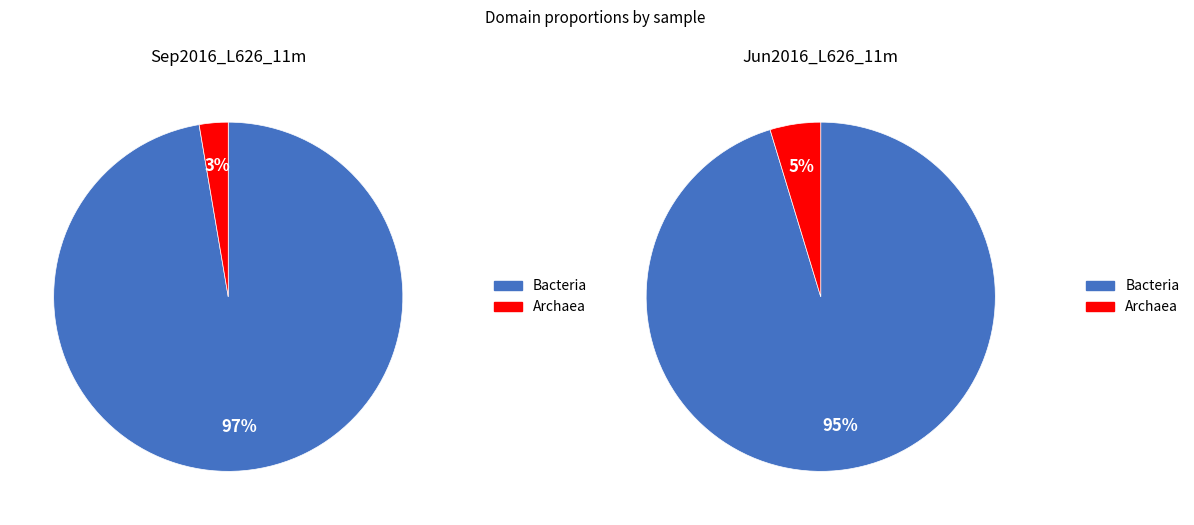

True or false: Jun2016_L442_17m accounts for 1% of the total.

False